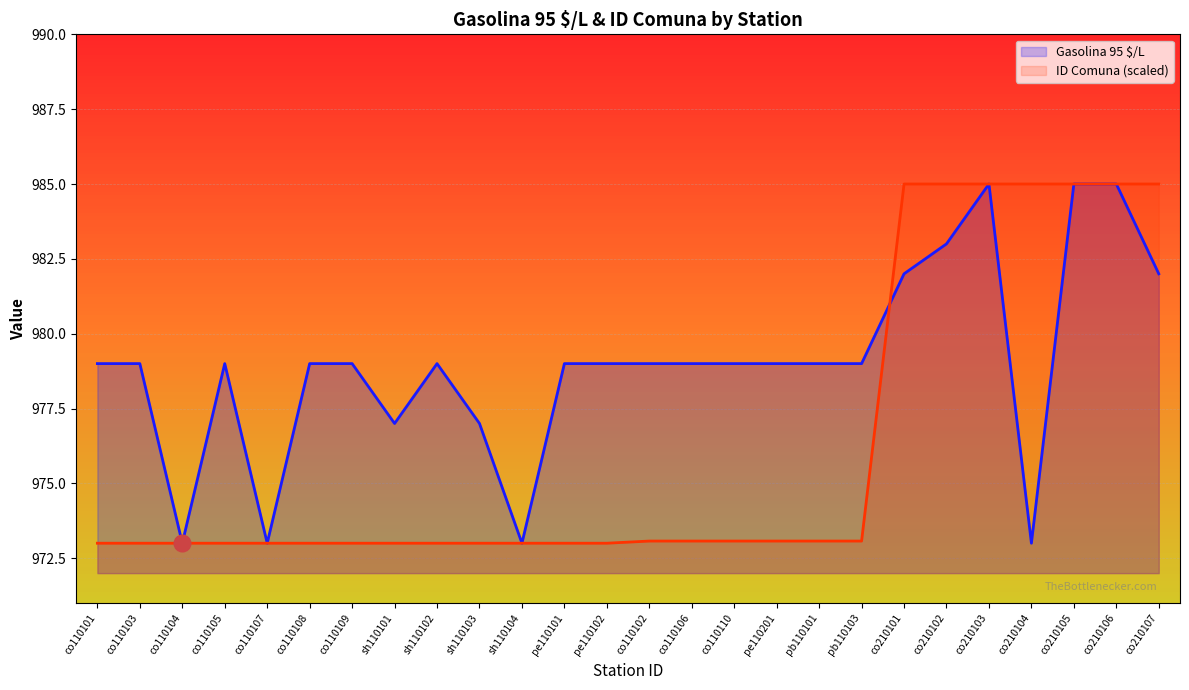

Which series has the largest total across all categories?

Gasolina 95 $/L